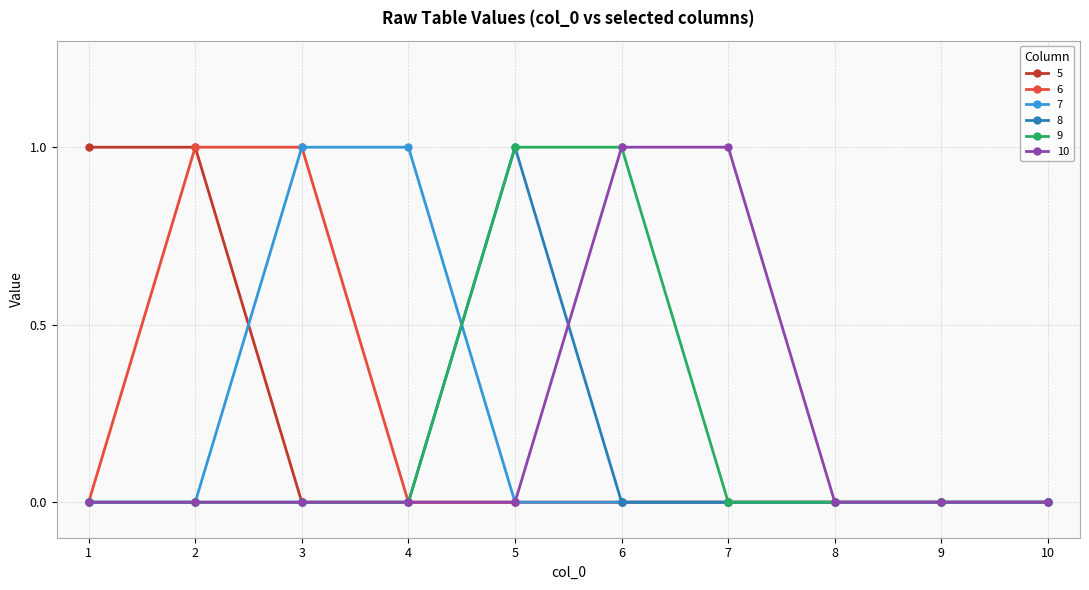

What is the sum of all 9 values?

2